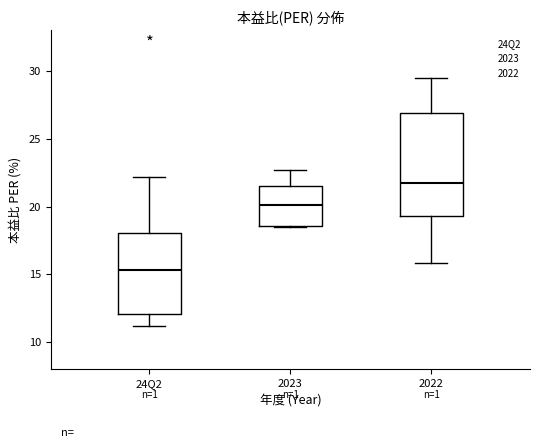

Which box's median line is the lowest?

24Q2